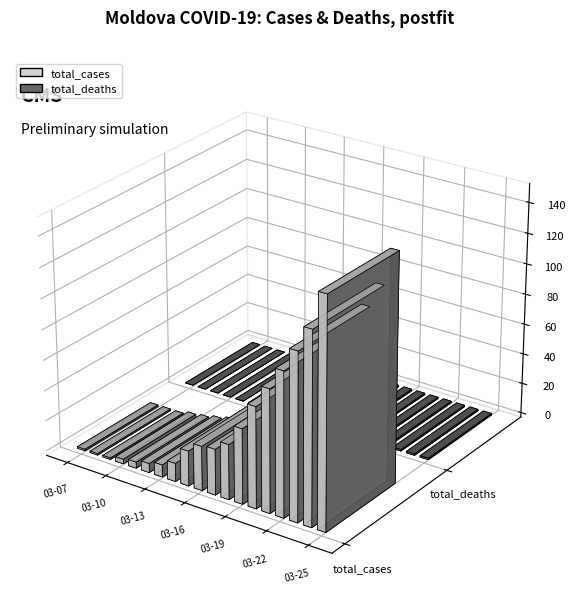

What is the lowest value of the total_cases series?

1